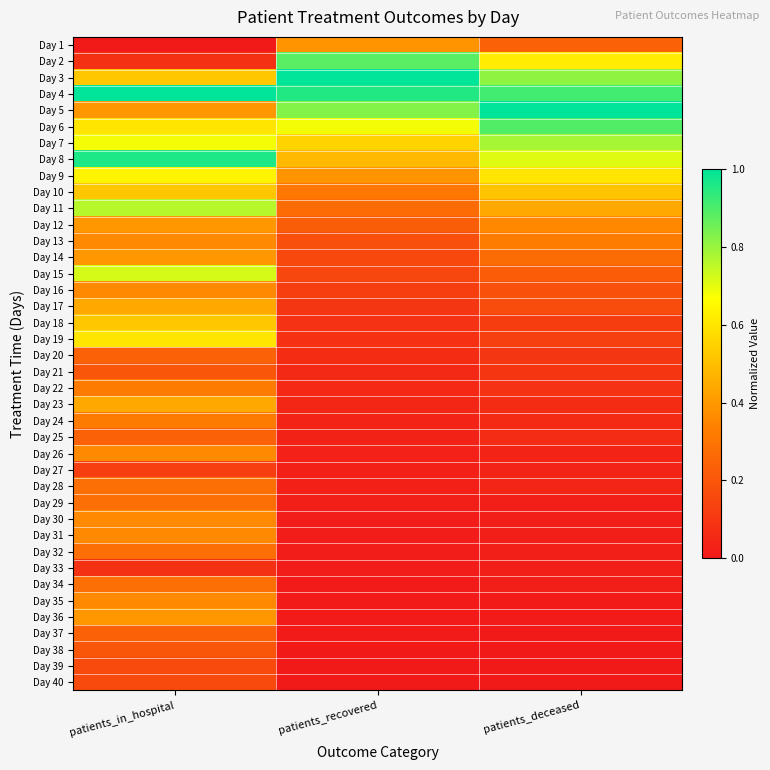

At how many categories does at least one series exceed 0?

3